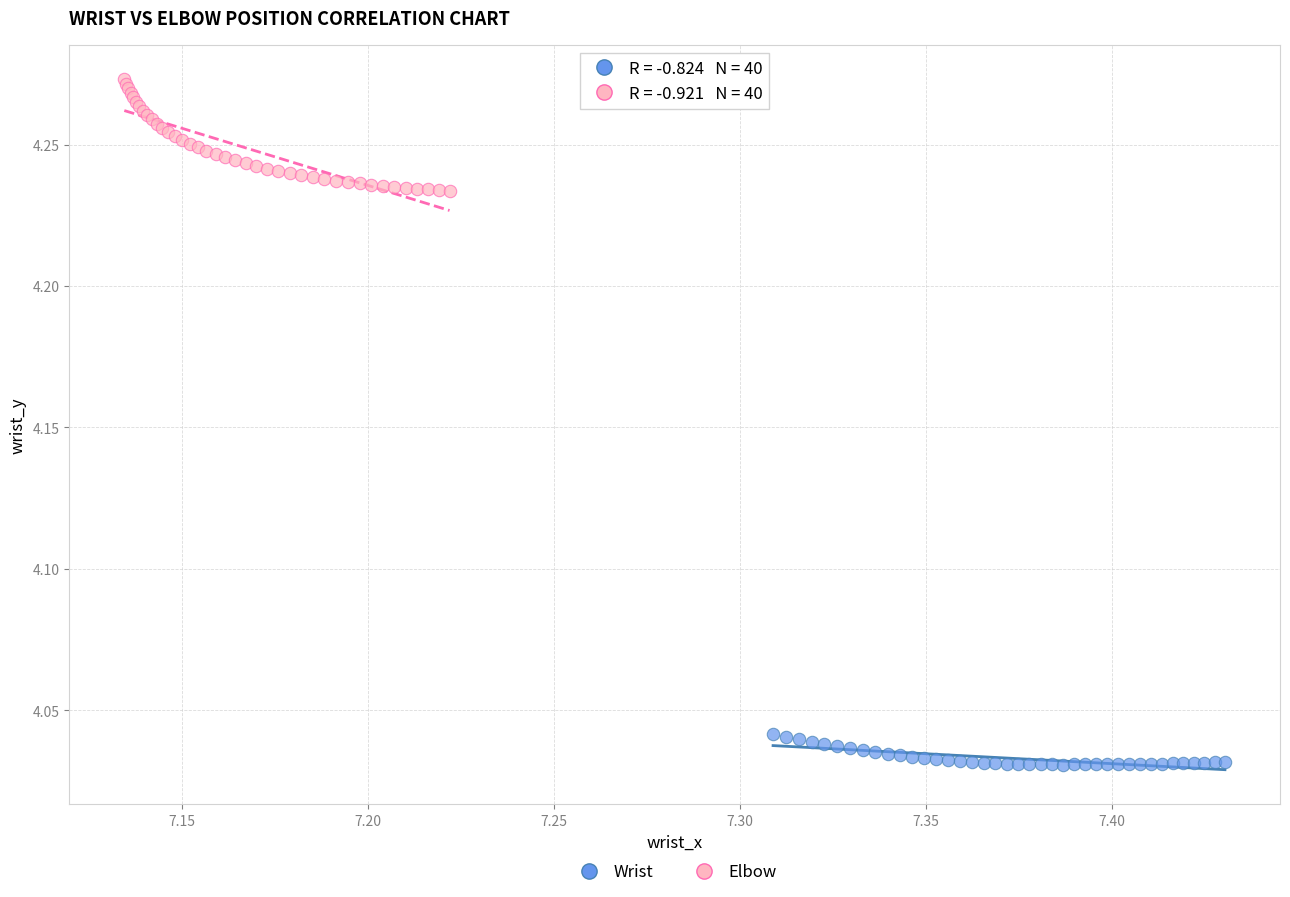

Which series has the largest Y range (max minus min)?

Elbow